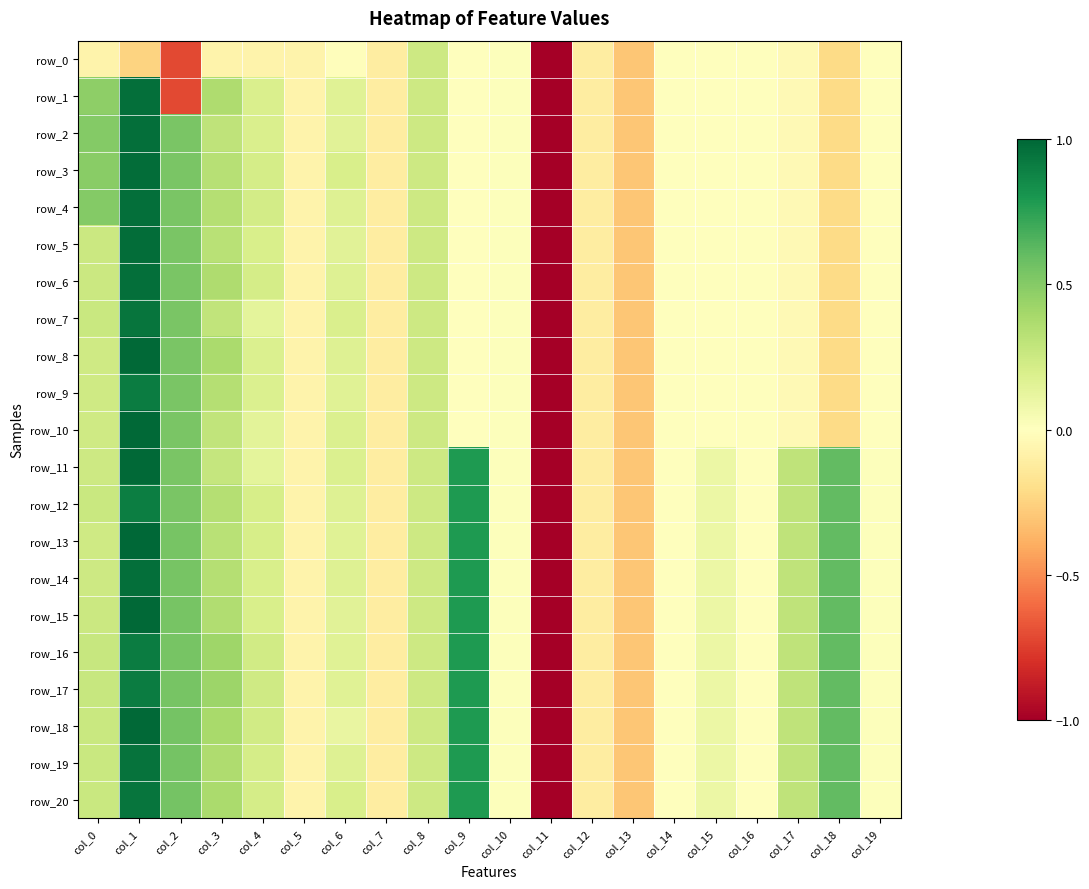

List the series in order of their peak value, highest first.

row_13, row_8, row_10, row_11, row_15, row_18, row_3, row_5, row_1, row_2, row_4, row_6, row_14, row_19, row_7, row_20, row_9, row_16, row_17, row_12, row_0